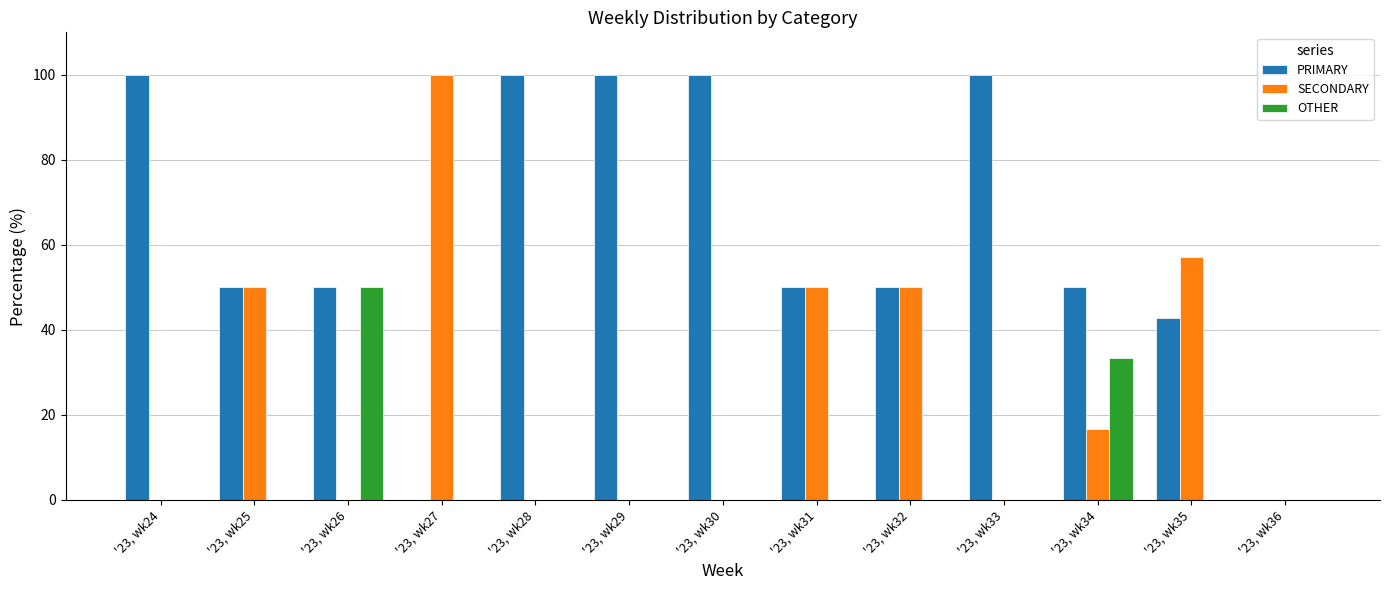

Reading left to right, transcribe all the data shown in this chart.

PRIMARY: '23, wk24=100.0	'23, wk25=50.0	'23, wk26=50.0	'23, wk27=0.0	'23, wk28=100.0	'23, wk29=100.0	'23, wk30=100.0	'23, wk31=50.0	'23, wk32=50.0	'23, wk33=100.0	'23, wk34=50.0	'23, wk35=42.9	'23, wk36=0.0
SECONDARY: '23, wk24=0.0	'23, wk25=50.0	'23, wk26=0.0	'23, wk27=100.0	'23, wk28=0.0	'23, wk29=0.0	'23, wk30=0.0	'23, wk31=50.0	'23, wk32=50.0	'23, wk33=0.0	'23, wk34=16.7	'23, wk35=57.1	'23, wk36=0.0
OTHER: '23, wk24=0.0	'23, wk25=0.0	'23, wk26=50.0	'23, wk27=0.0	'23, wk28=0.0	'23, wk29=0.0	'23, wk30=0.0	'23, wk31=0.0	'23, wk32=0.0	'23, wk33=0.0	'23, wk34=33.3	'23, wk35=0.0	'23, wk36=0.0